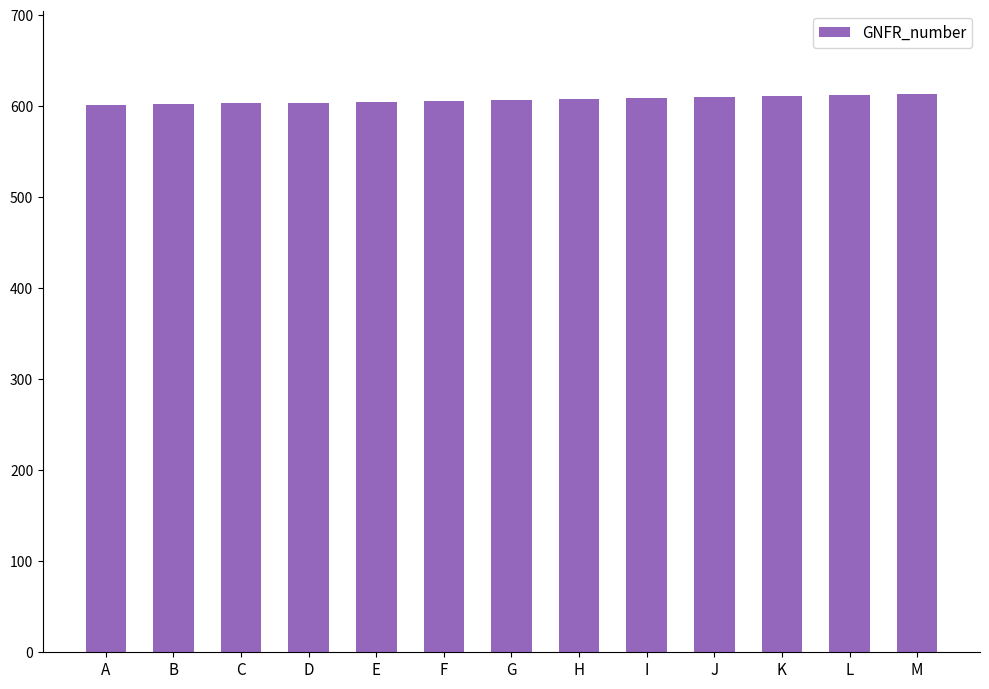

What is the greatest value displayed?

613